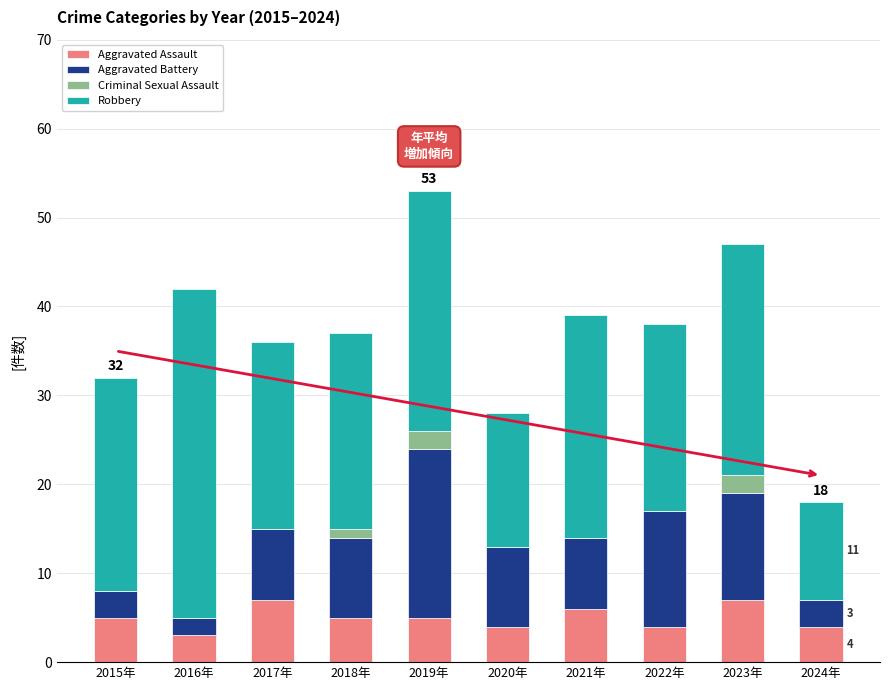

At which category is the sum across all series the highest?

2019年